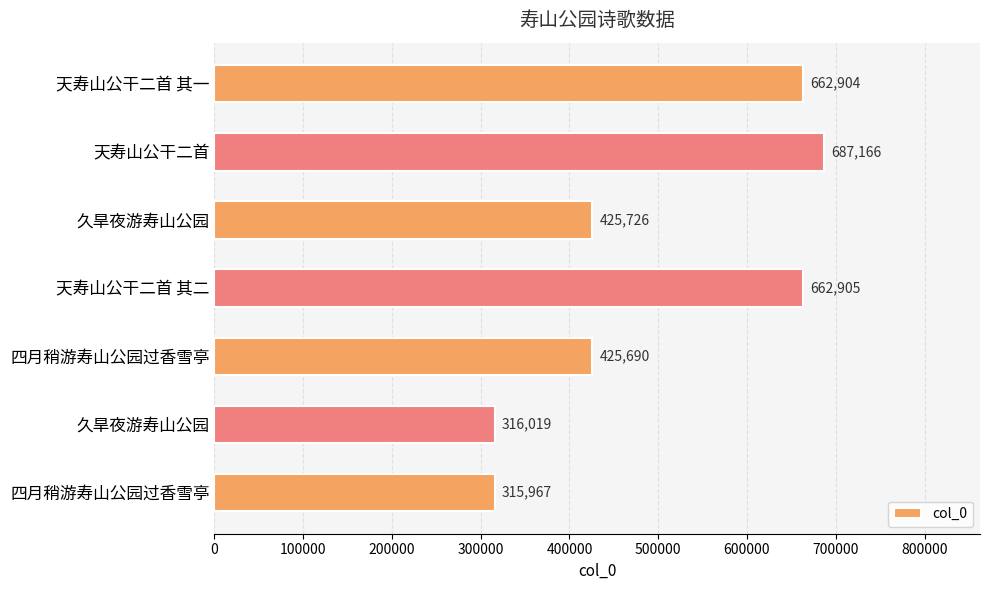

Are the bars horizontal?

Yes